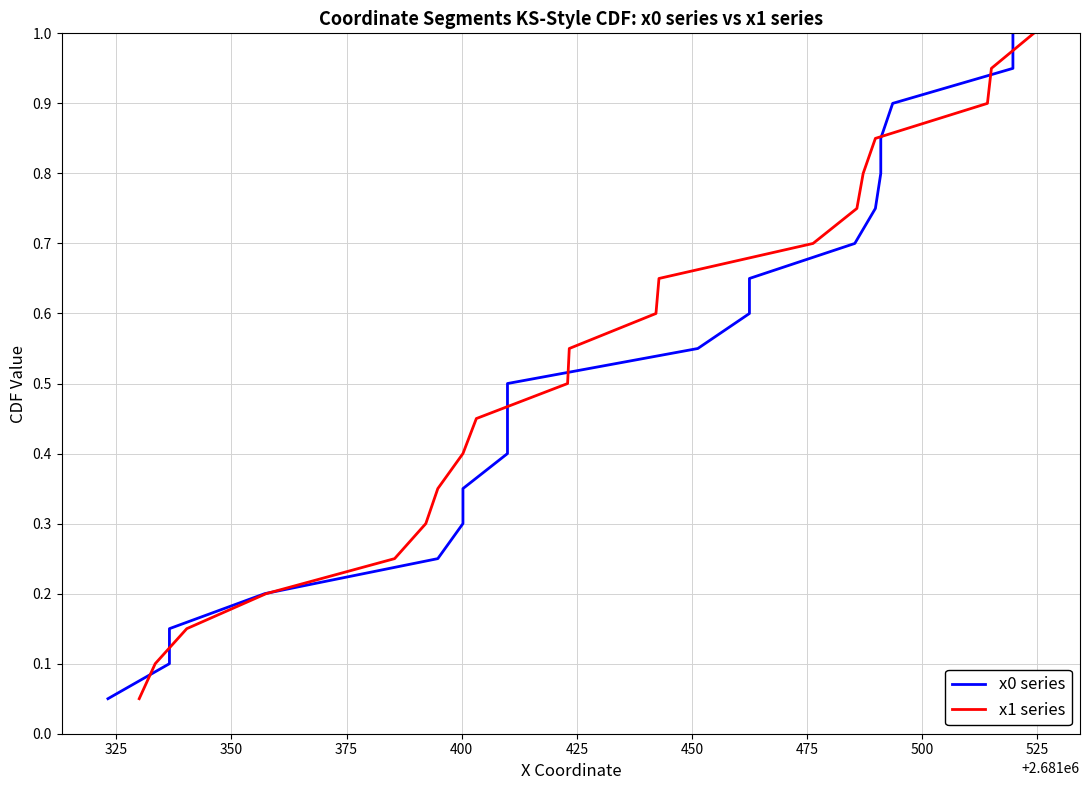

What is the highest value of the x1 series series?

1.0